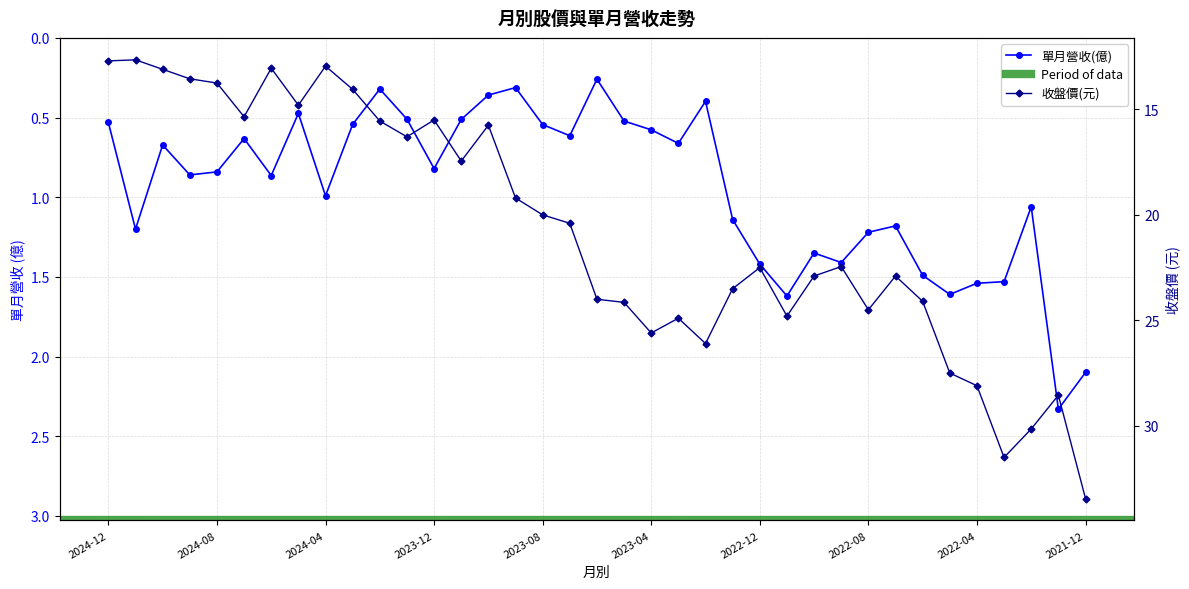

Which series has the largest total across all categories?

收盤價(元)